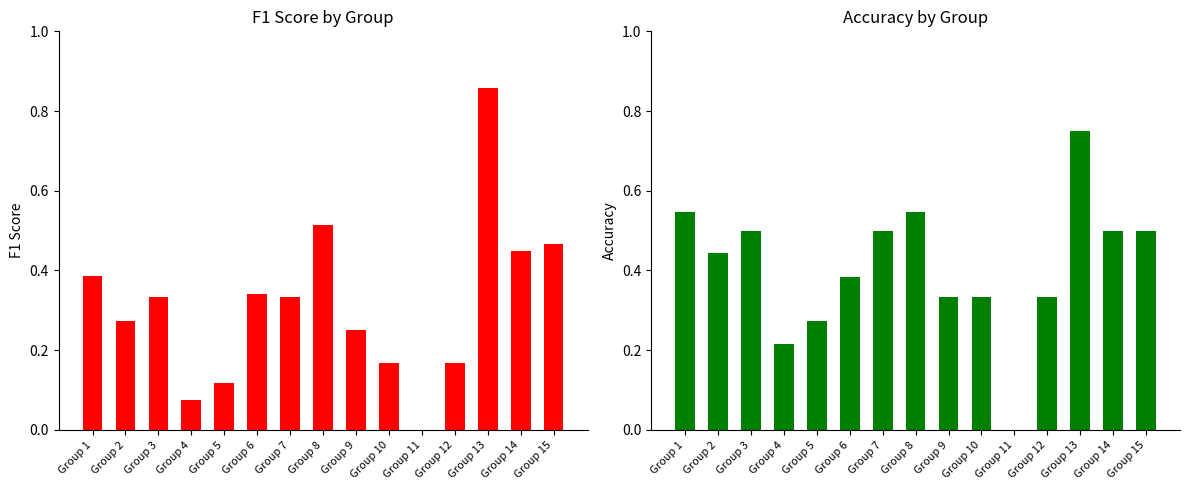

How many groups of bars are there?

15